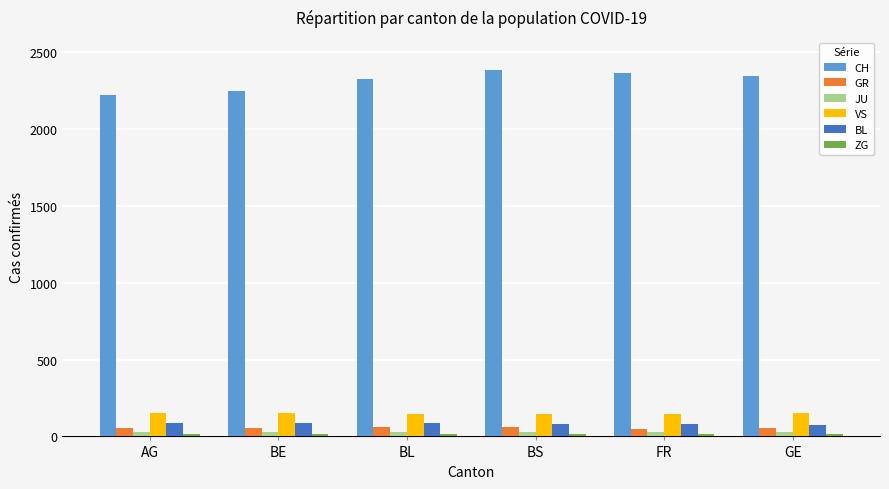

How many series are shown in this chart?

6